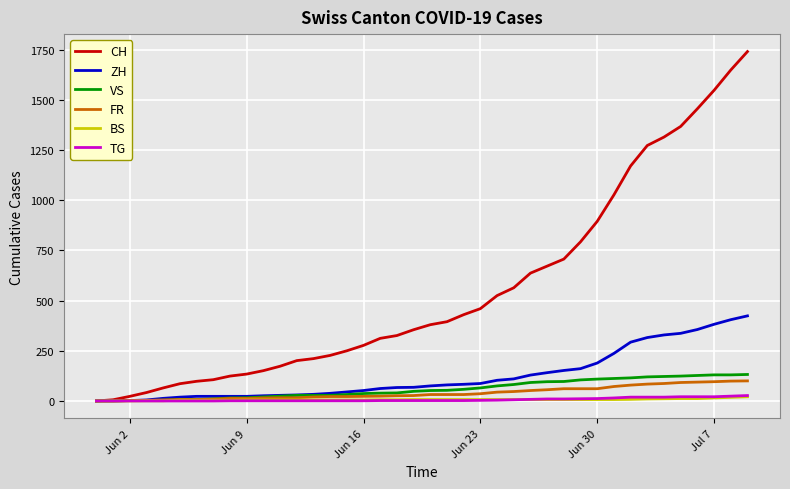

Which series has the largest total across all categories?

CH